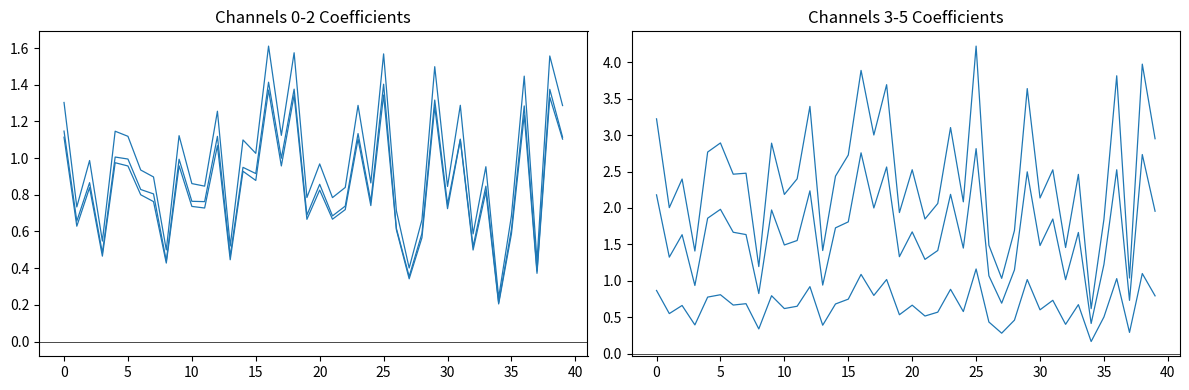

The value of 2_channel at 32 is 0.5. True or false?

True